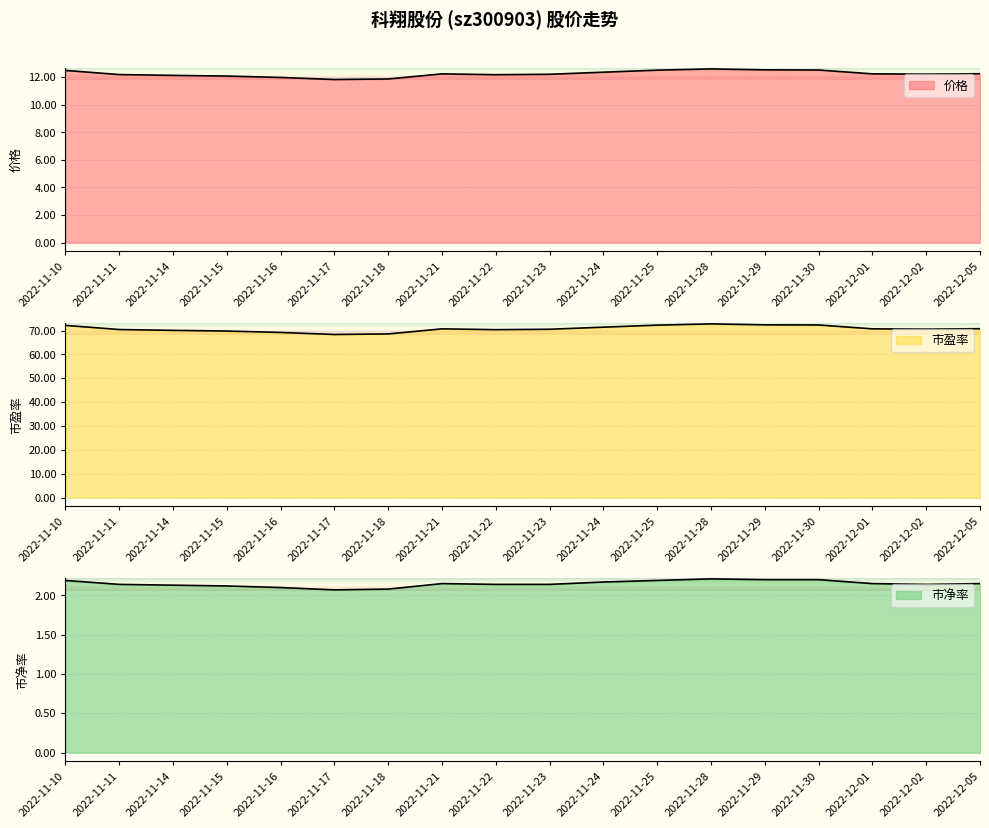

Rank the series by their maximum value, from lowest to highest.

市净率, 价格, 市盈率